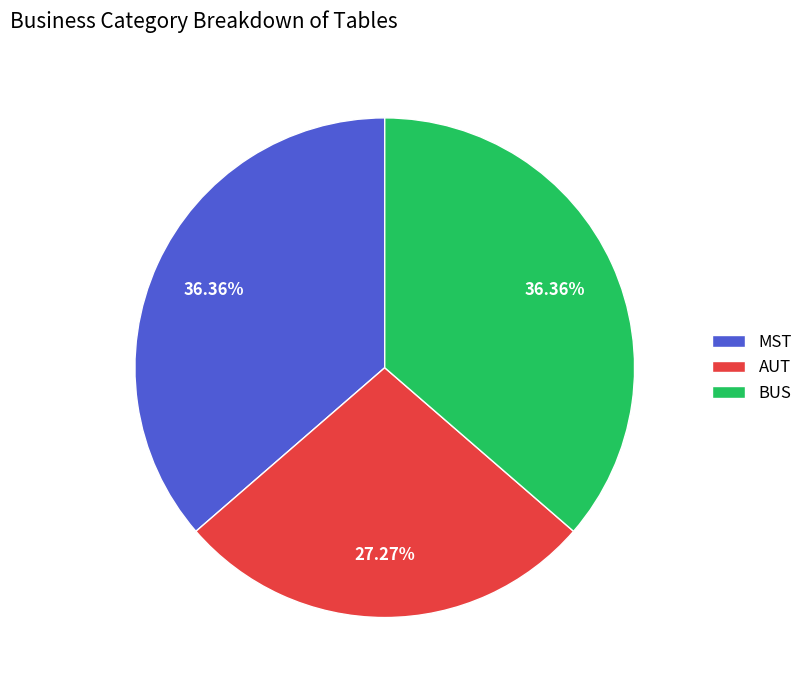

Does any single category account for the majority?

No